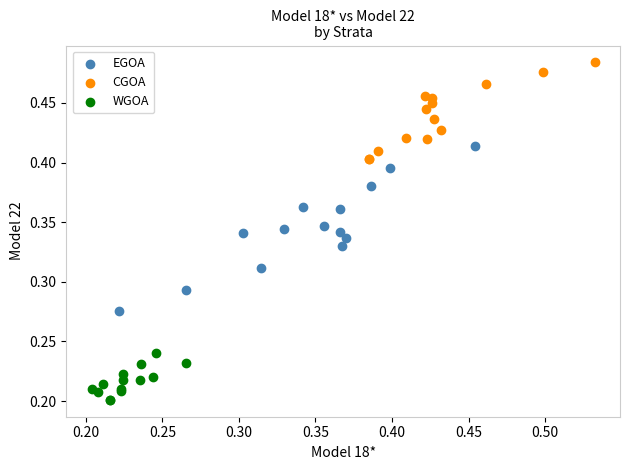

Which series reaches the maximum Y coordinate?

CGOA